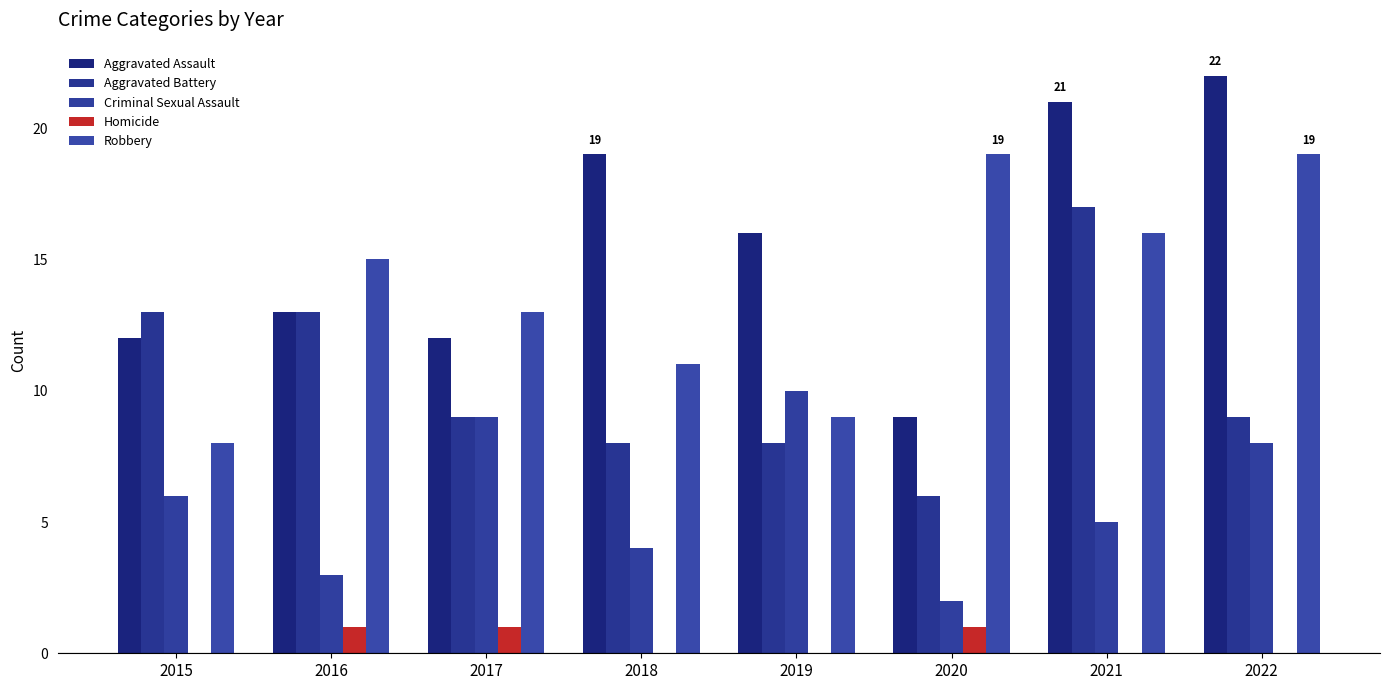

What are all the series names shown in the legend?

Aggravated Assault, Aggravated Battery, Criminal Sexual Assault, Homicide, Robbery